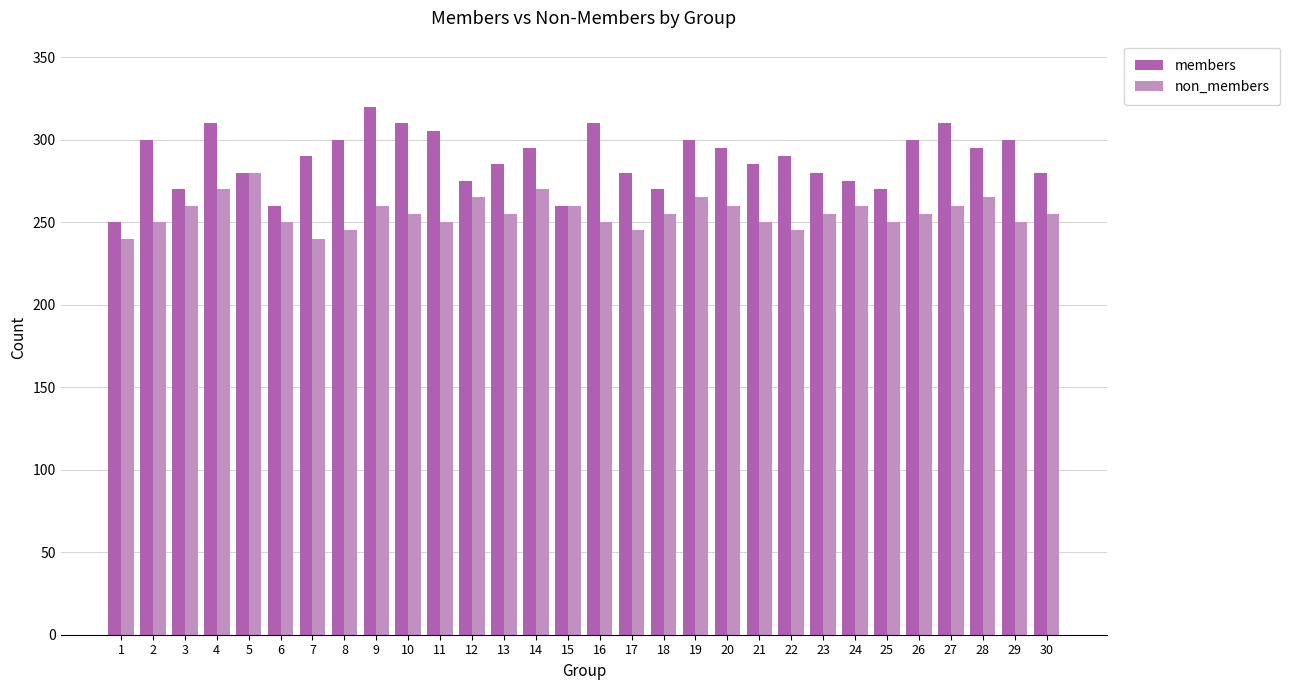

Count the non_members values in the range 250 to 260.

19